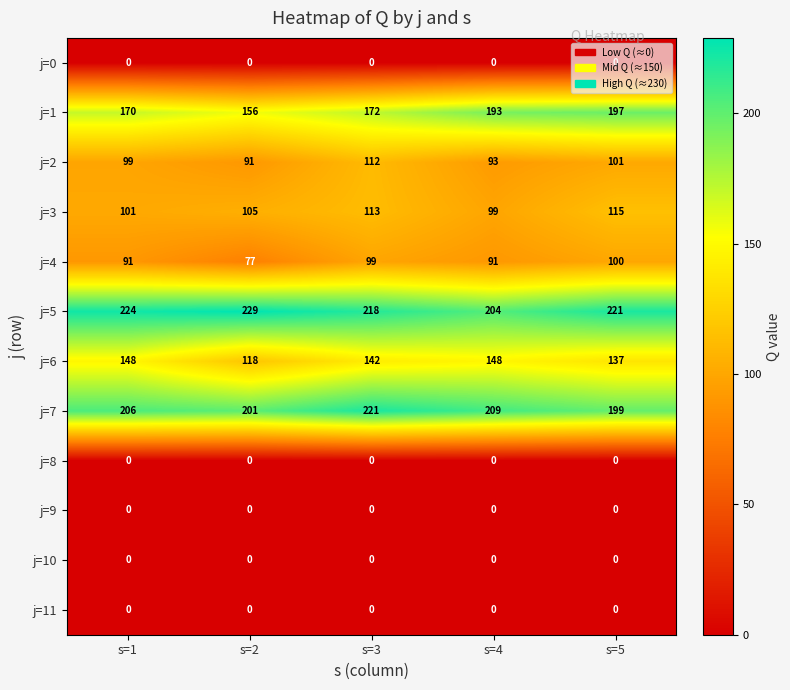

How many categories are shown in the chart?

5